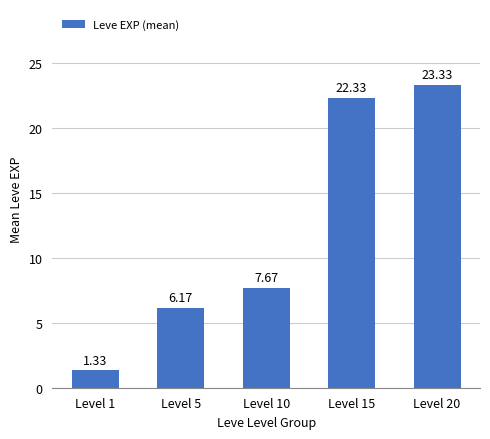

Between Level 15 and Level 20, which is larger?

Level 20